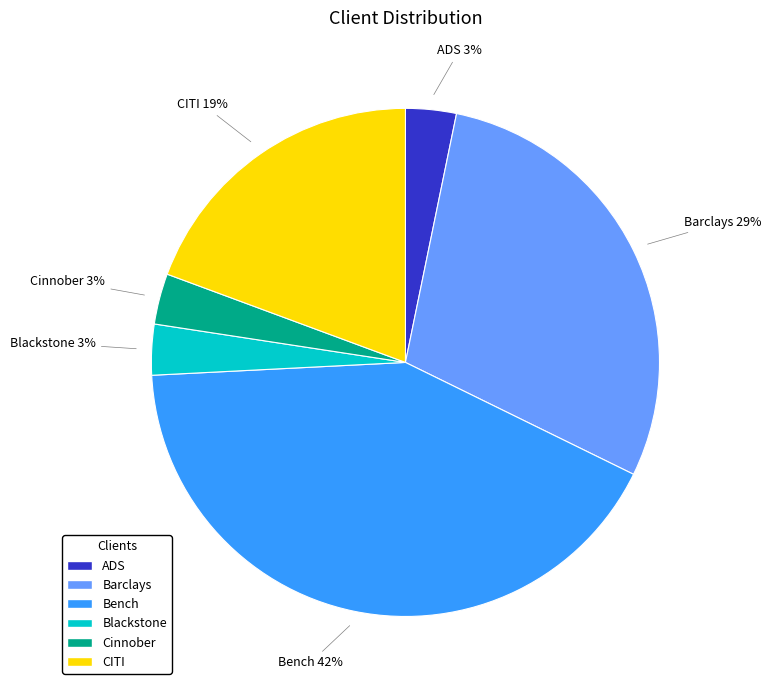

Is there any slice that represents more than half of the pie?

No